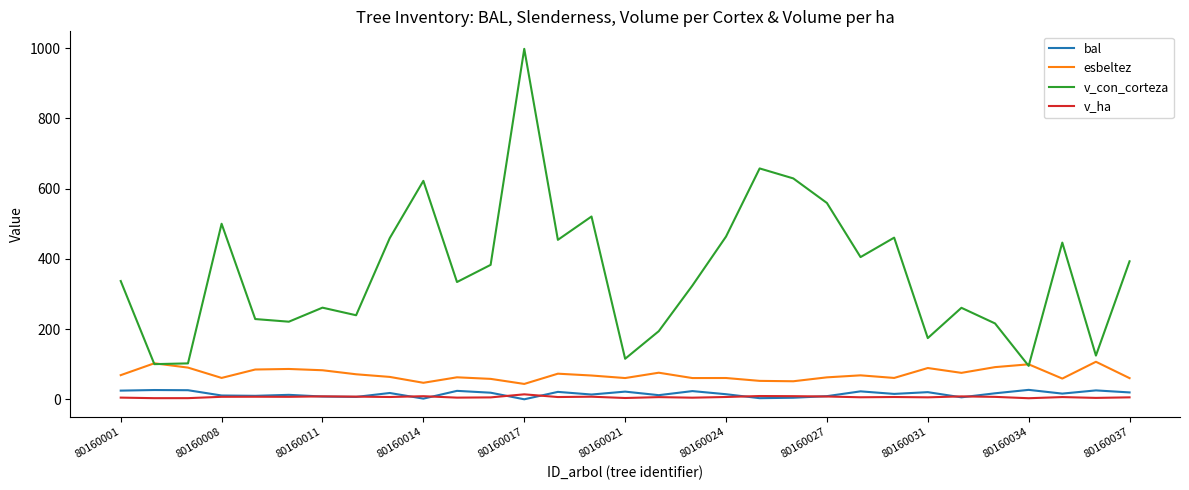

What is the highest value of the v_con_corteza series?

998.3